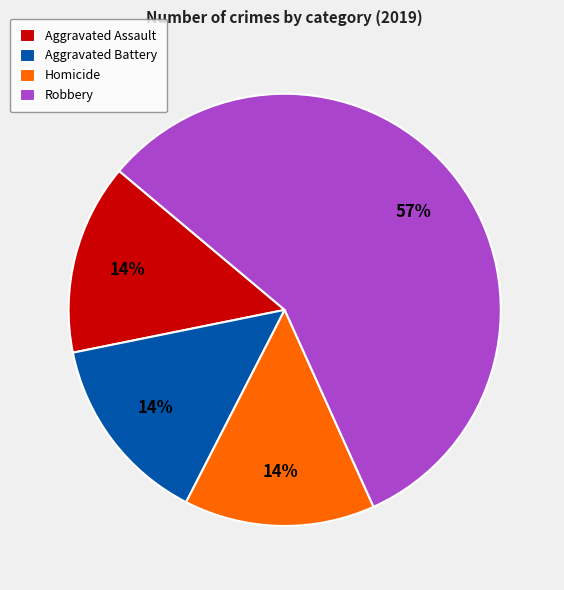

To the nearest percent, what is the difference between the Robbery and Aggravated Battery slice percentages?

43%